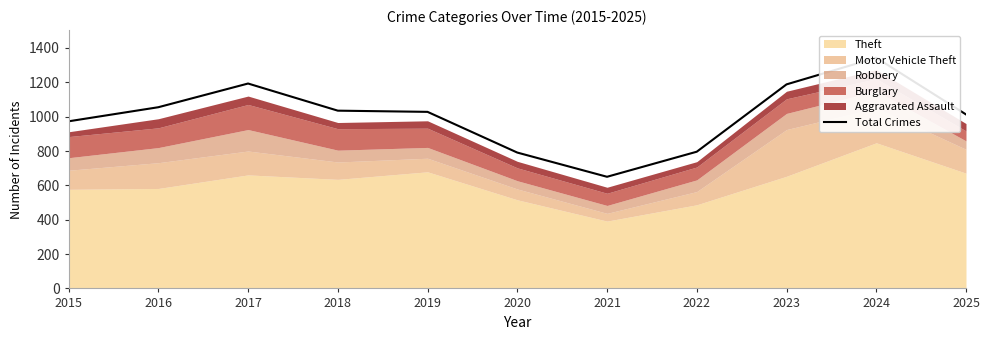

True or false: the data shows 1319 at 2025.

False